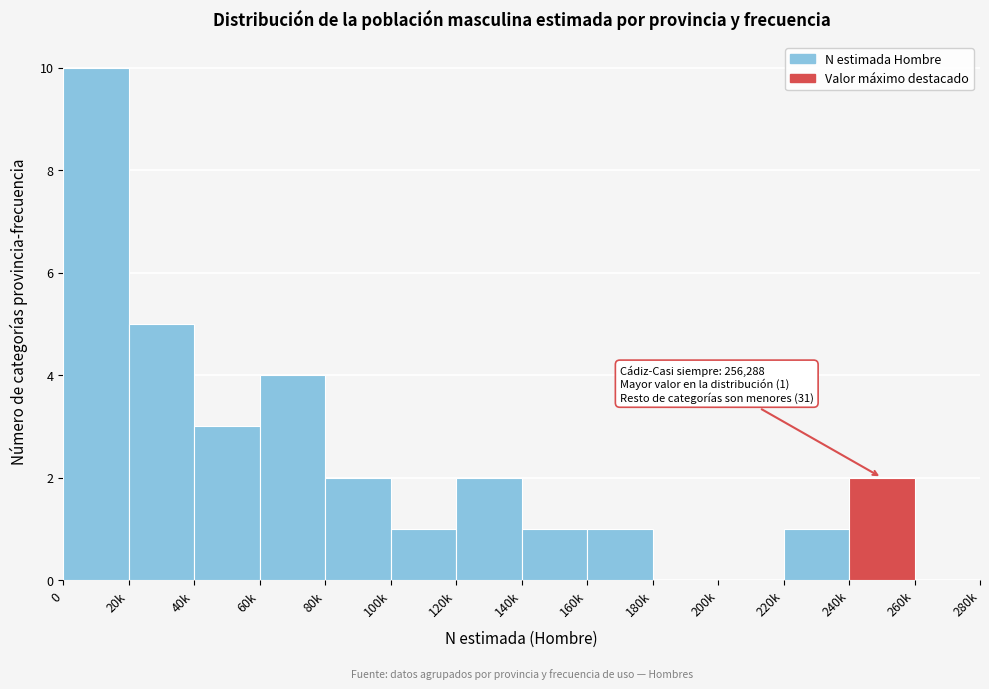

Reading left to right, transcribe all the data shown in this chart.

0=10	20k=5	40k=3	60k=4	80k=2	100k=1	120k=2	140k=1	160k=1	180k=0	200k=0	220k=1	240k=2	260k=0